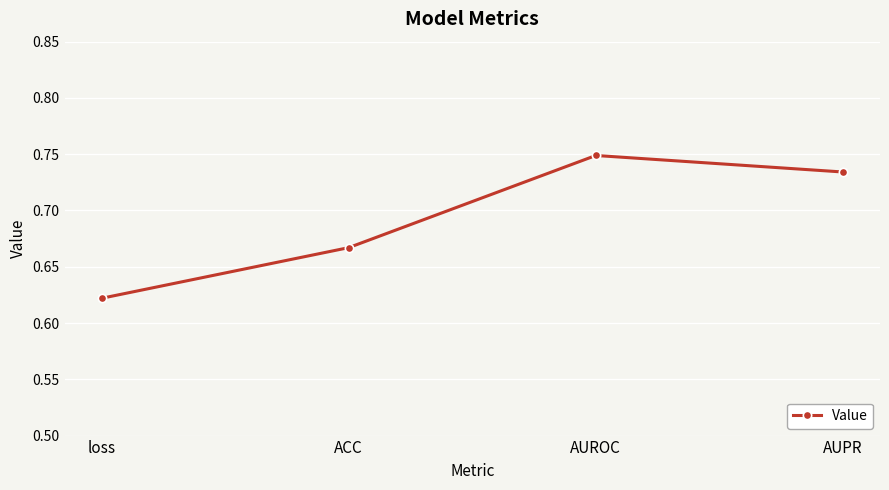

How many points are higher than both their immediate neighbors (excluding endpoints)?

1